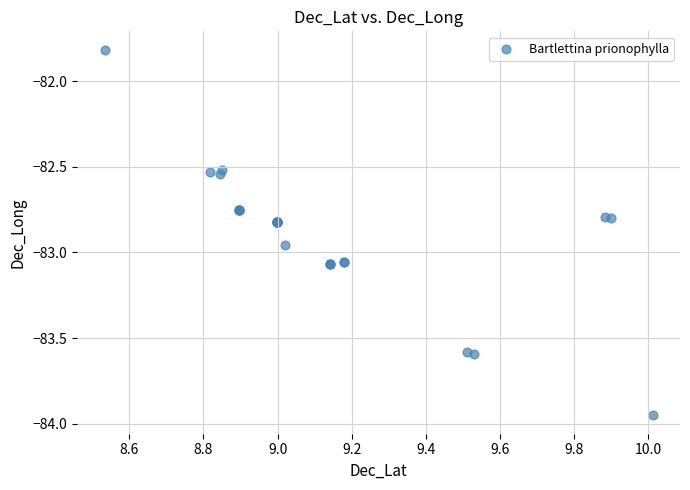

What Y value in the scatter plot is closest to -82?

-81.8